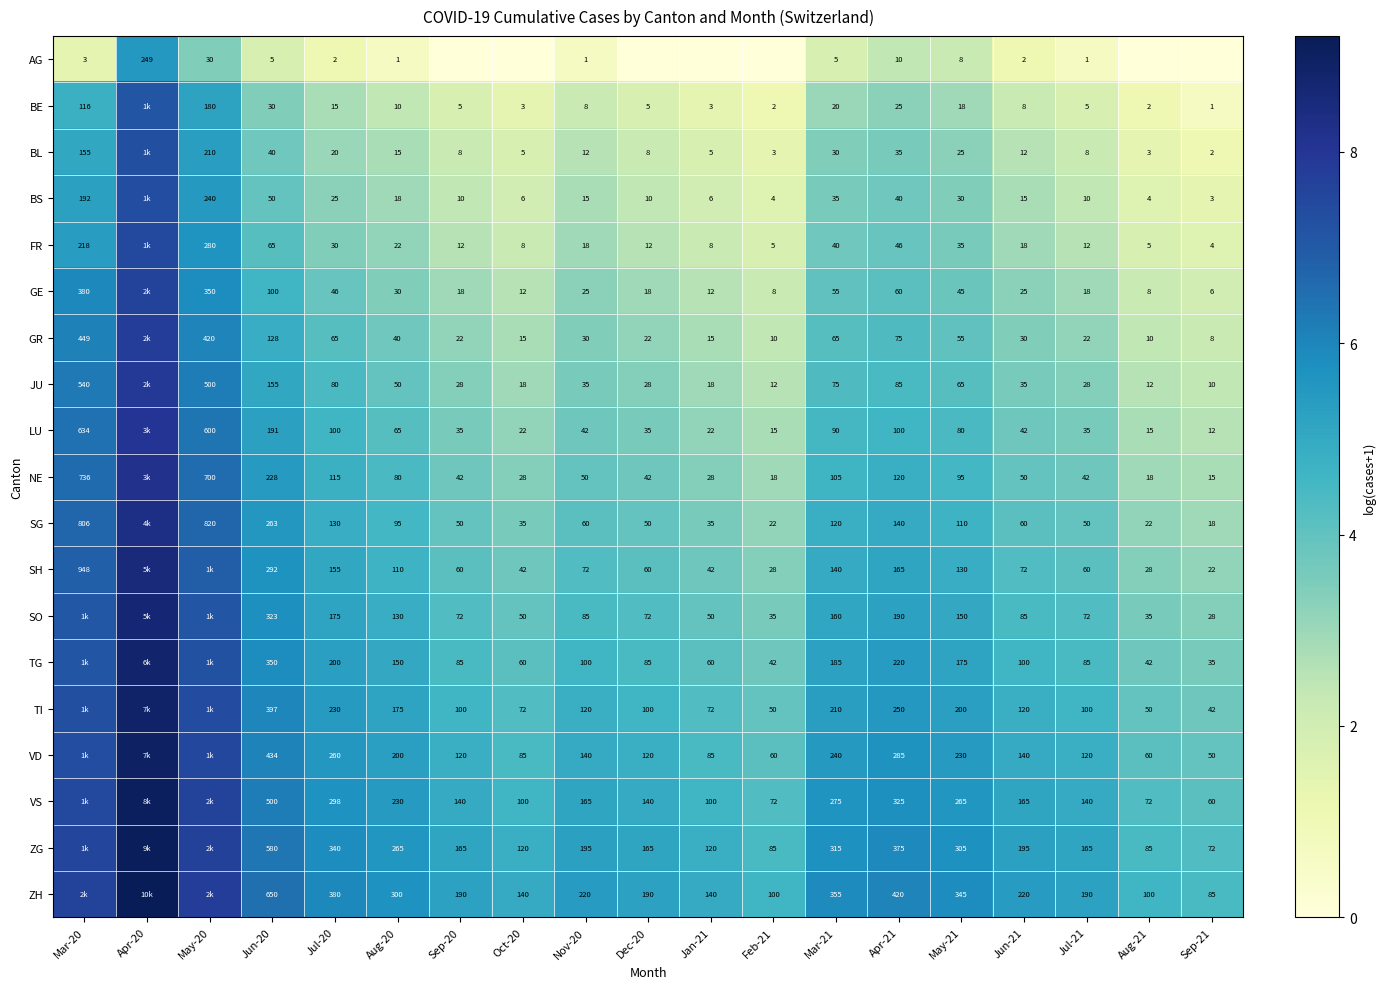

Rank the series at Jul-21 from lowest to highest value.

AG, BE, BL, BS, FR, GE, GR, JU, LU, NE, SG, SH, SO, TG, TI, VD, VS, ZG, ZH